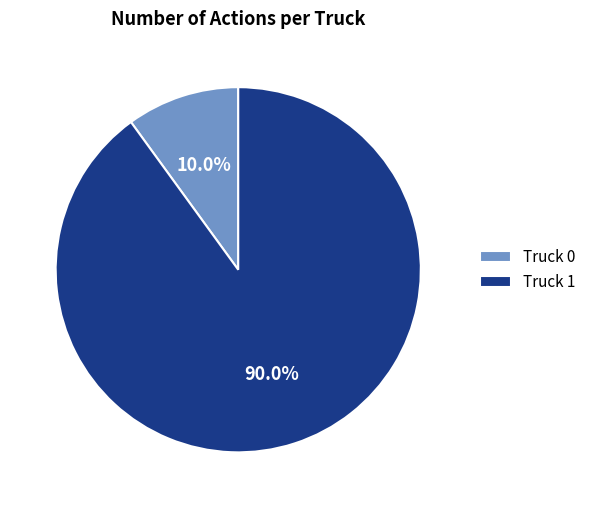

What is the total percentage of Truck 1 and Truck 0?

100.0%